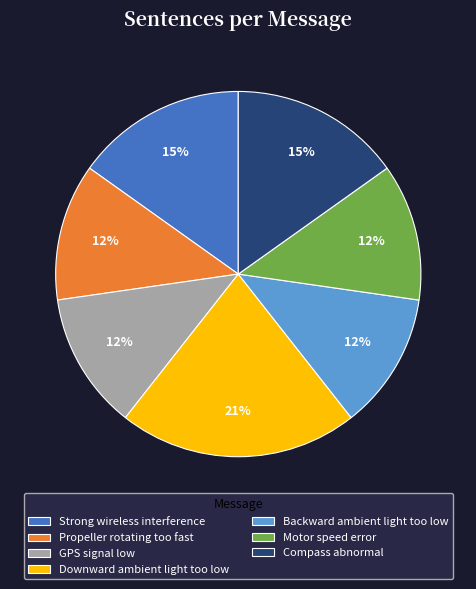

Approximately how many times larger is the value at Downward ambient light too low compared to Strong wireless interference?

1.4